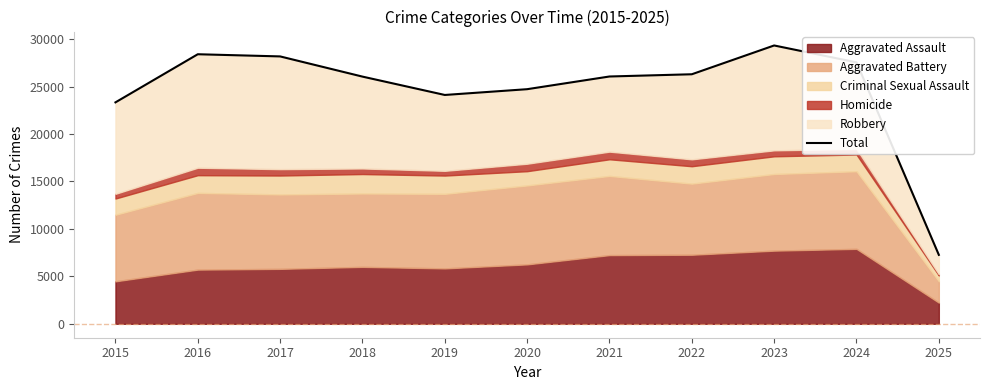

What value does the data have at 2016, to the nearest 100?

28400